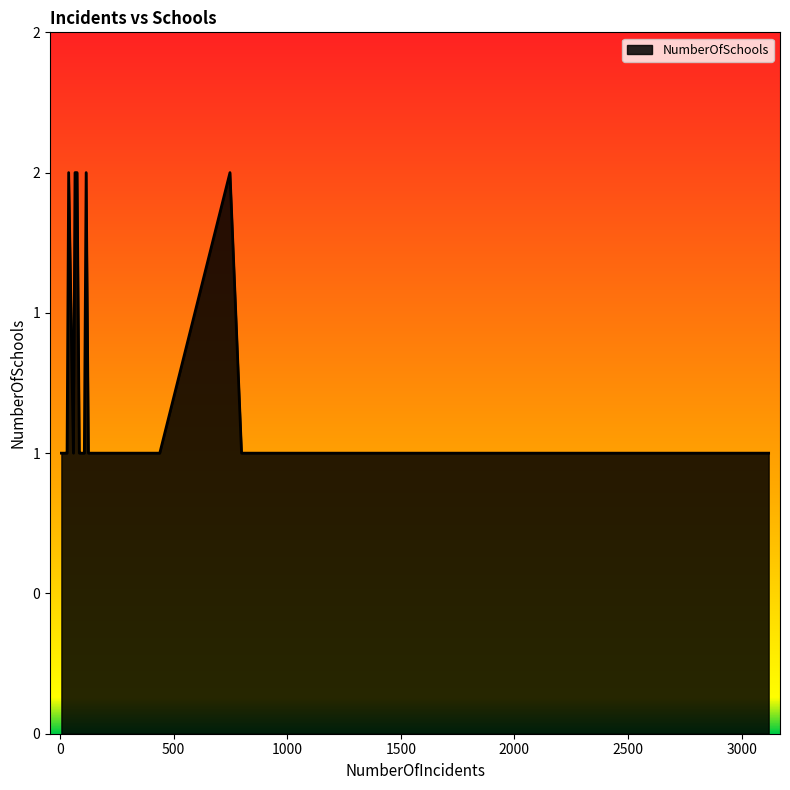

Which label corresponds to the largest value in the chart?

66